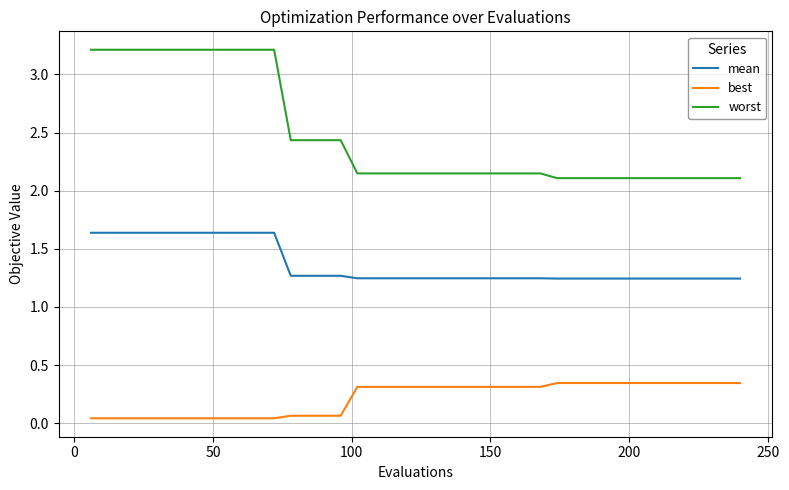

What are all the series names shown in the legend?

mean, best, worst